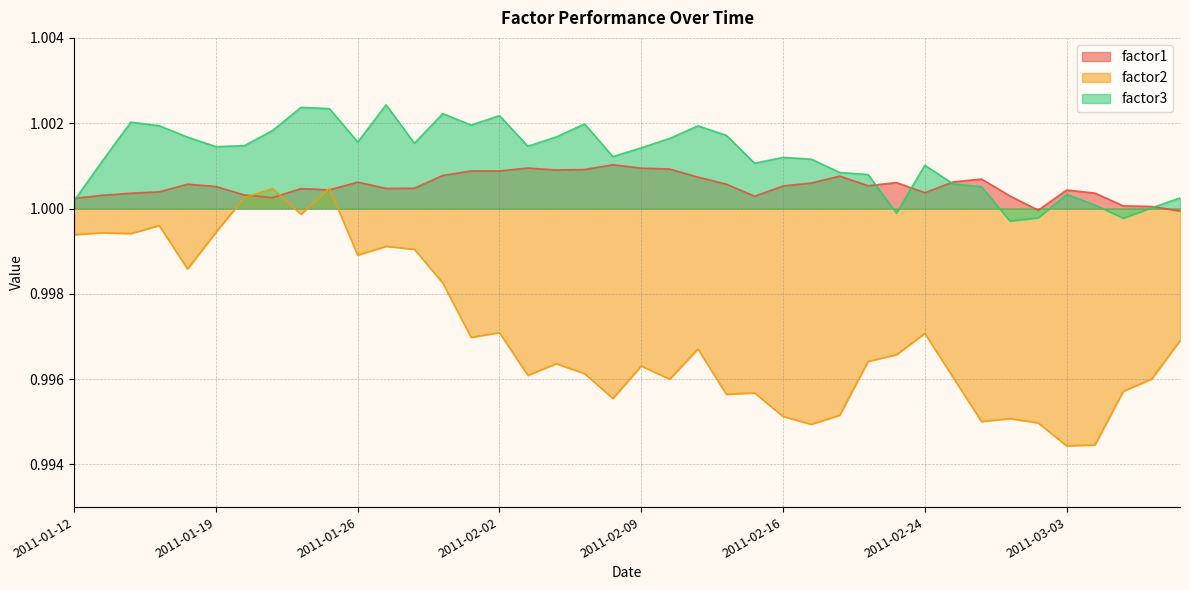

What is the label of the 20th point from the left?

2011-02-08